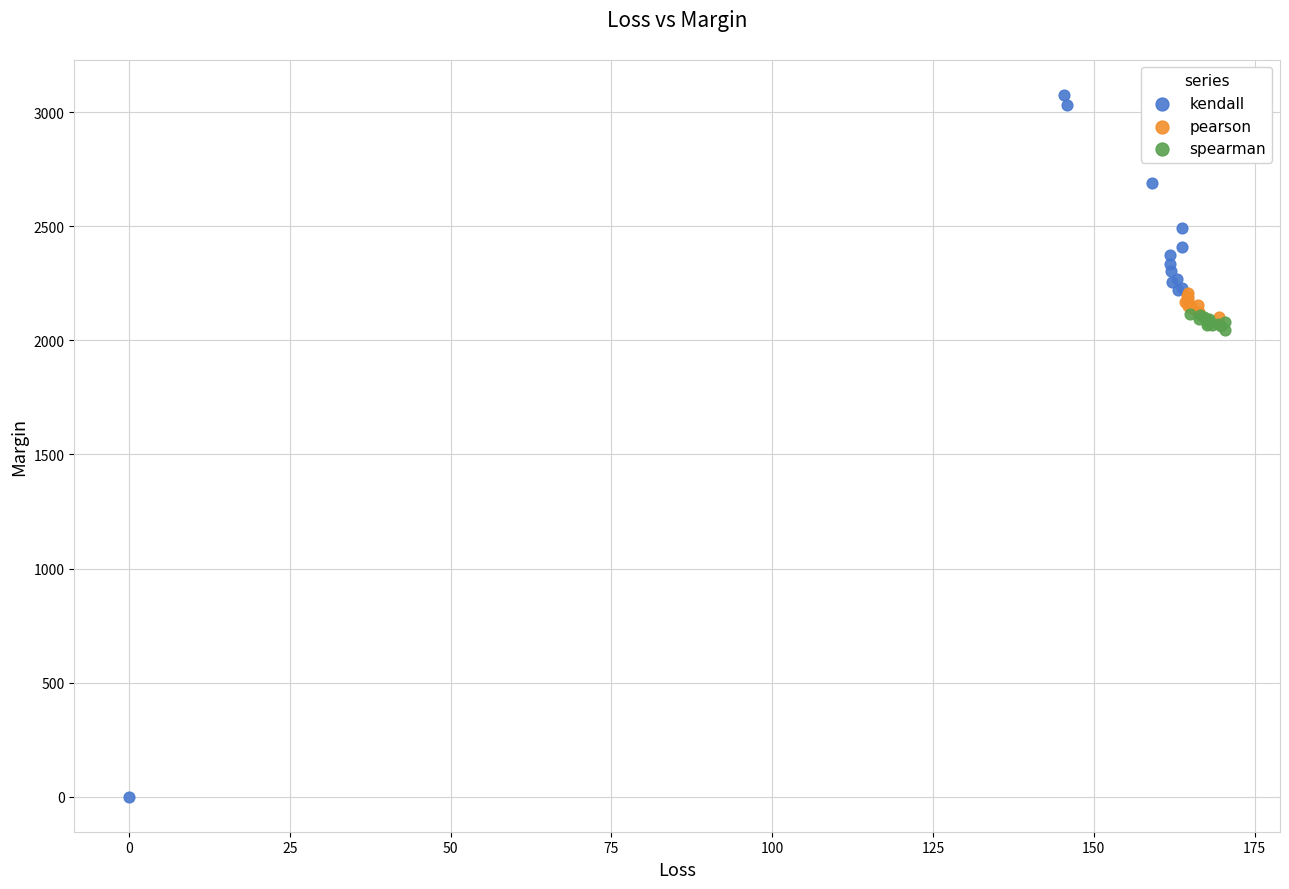

Which series has the largest Y range (max minus min)?

kendall